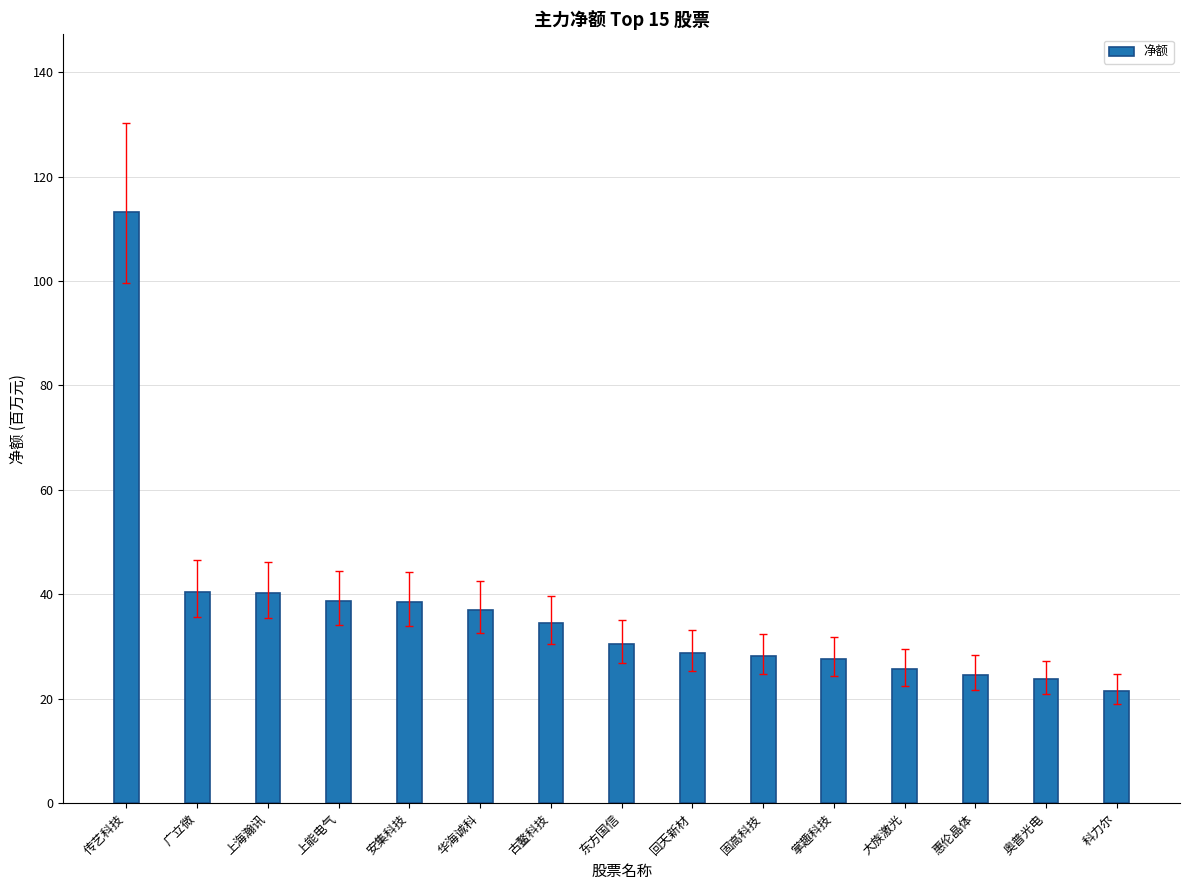

The chart shows a value of 23.7 at 奥普光电. True or false?

True